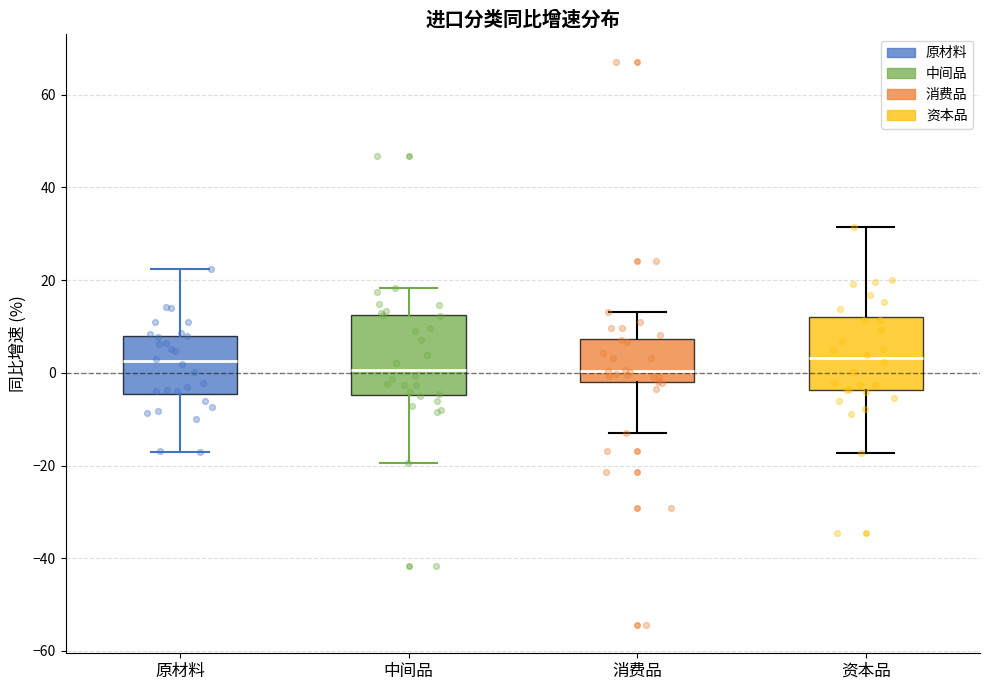

Reading left to right, read every box against the y-axis: the position of its median line, the range the box covers, and the ends of its whiskers. The values are not printed on the chart, so give them approximately, as read against the axis.

原材料: median 2, box -4 to 8, whiskers -18 to 22
中间品: median 0, box -4 to 12, whiskers -20 to 18
消费品: median 0, box -2 to 8, whiskers -14 to 14
资本品: median 4, box -4 to 12, whiskers -18 to 32